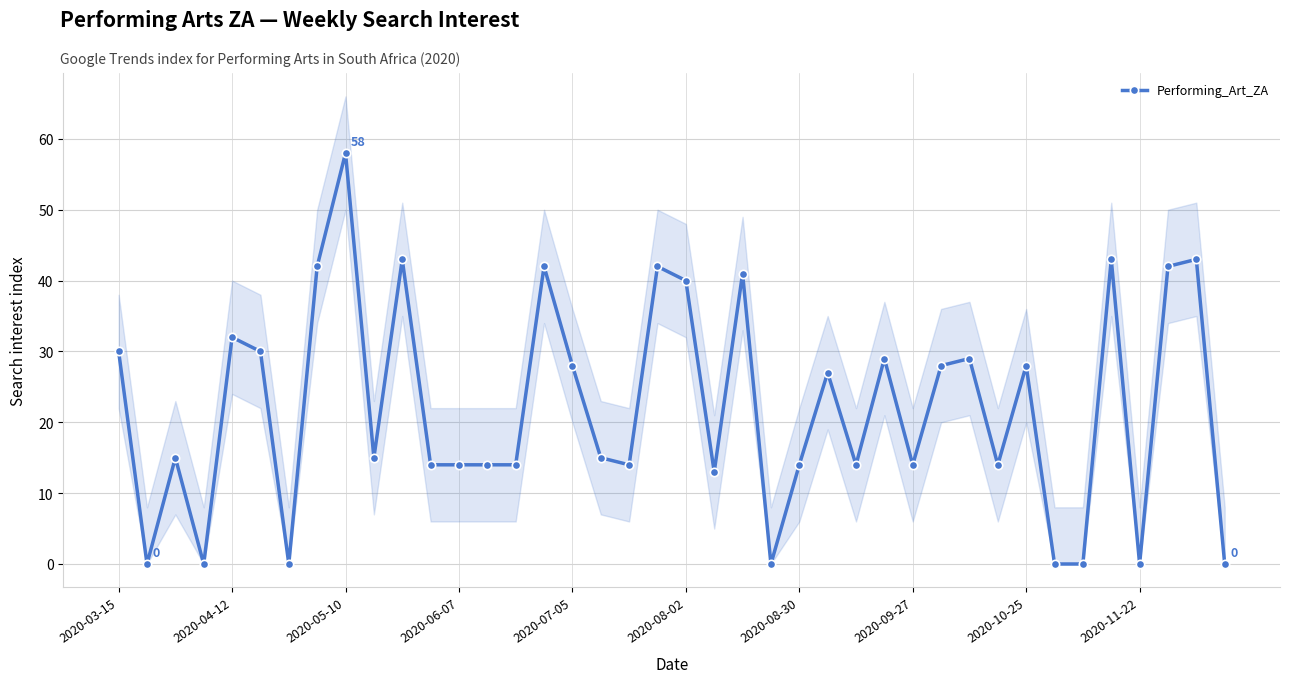

What is the difference between the maximum and second lowest values?

58